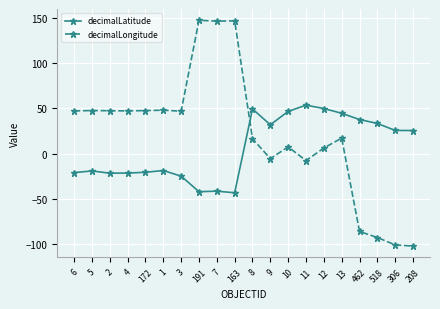

True or false: decimalLongitude and decimalLatitude intersect in this chart.

True